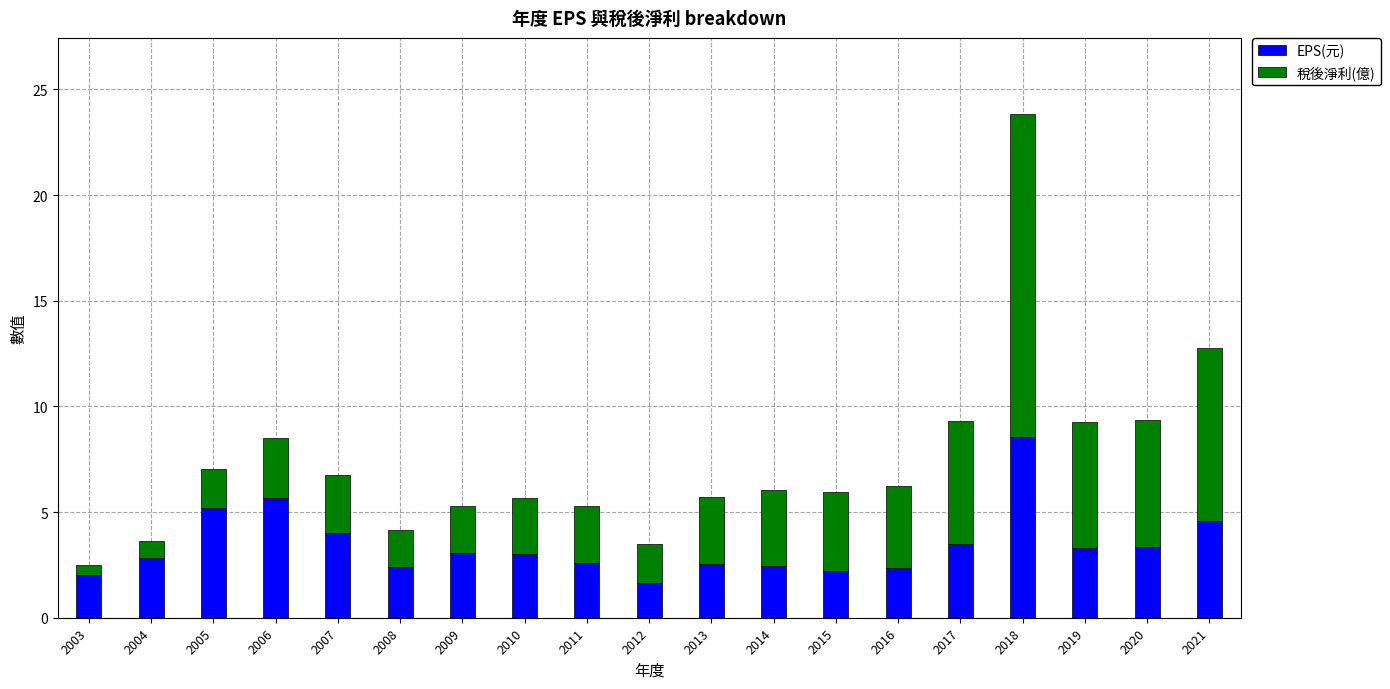

What is the difference between the maximum and minimum values in the EPS(元) series?

6.9